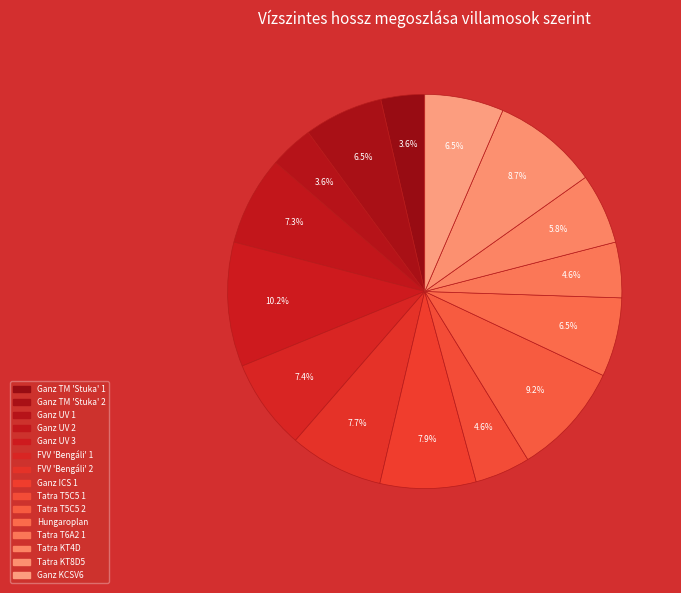

How many segments does this pie chart have?

15